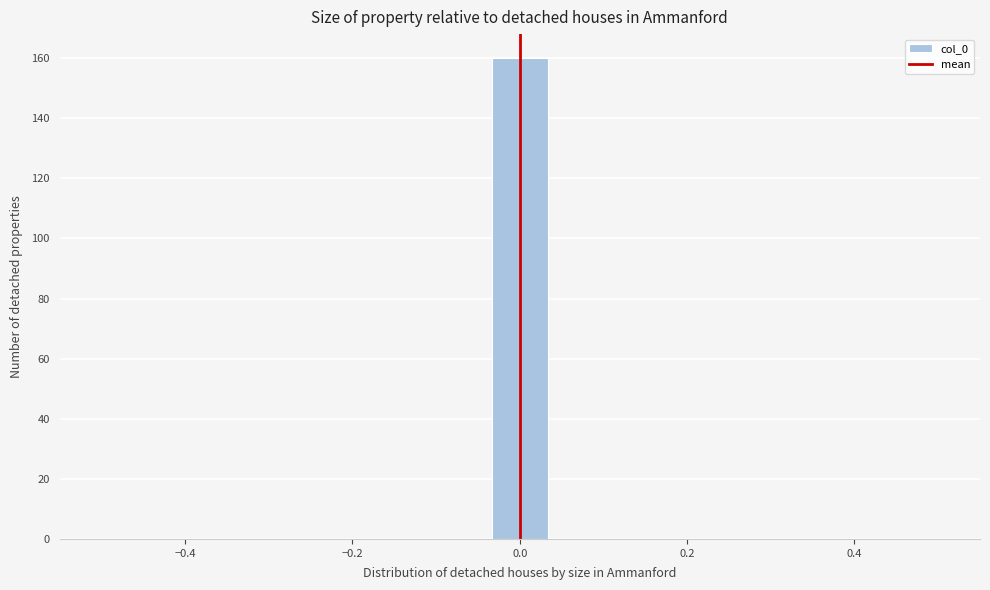

Read against the x-axis, roughly where is the centre of the tallest bar?

0.00